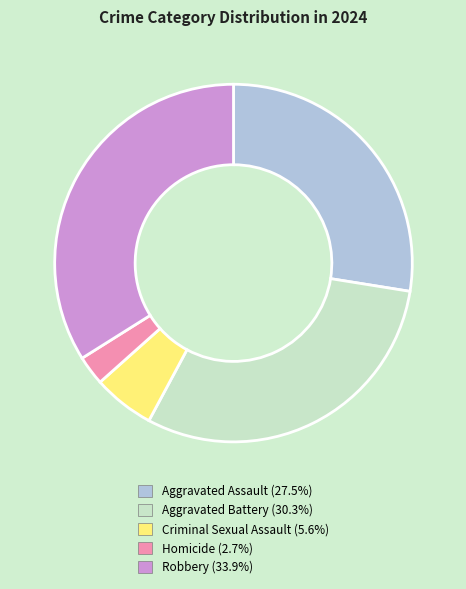

Count the number of slices in the pie.

5